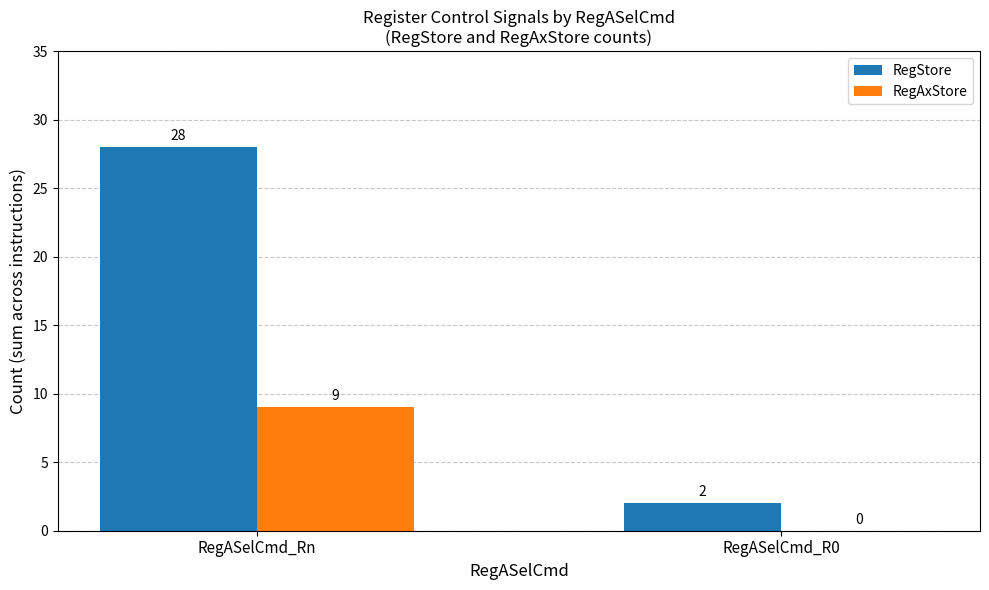

What is the maximum value for RegStore?

28